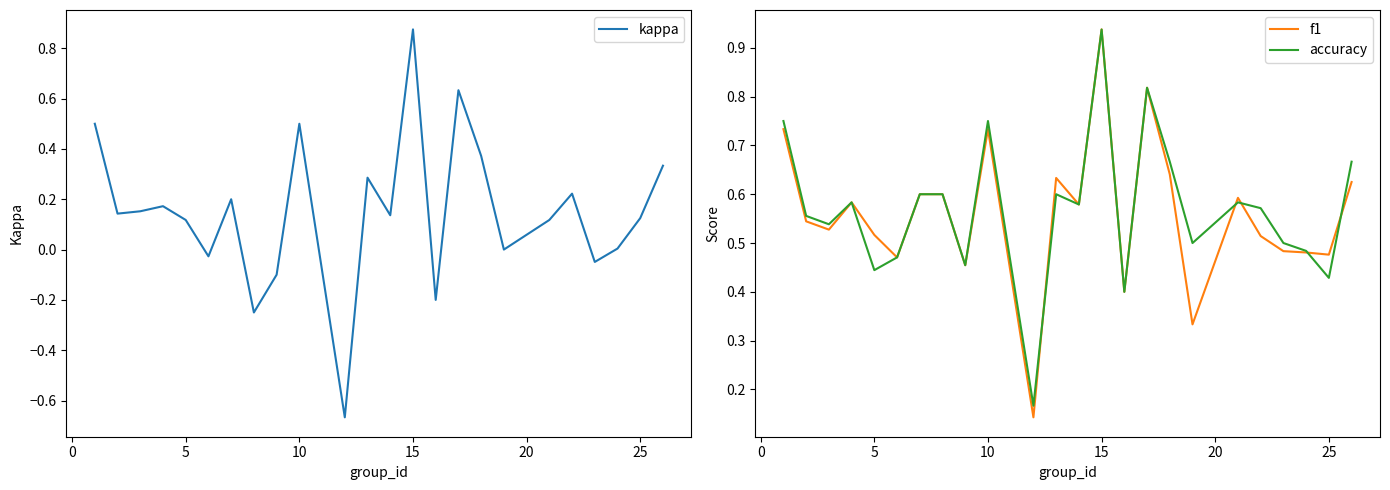

The kappa series shows 0.0 at 25. True or false?

False